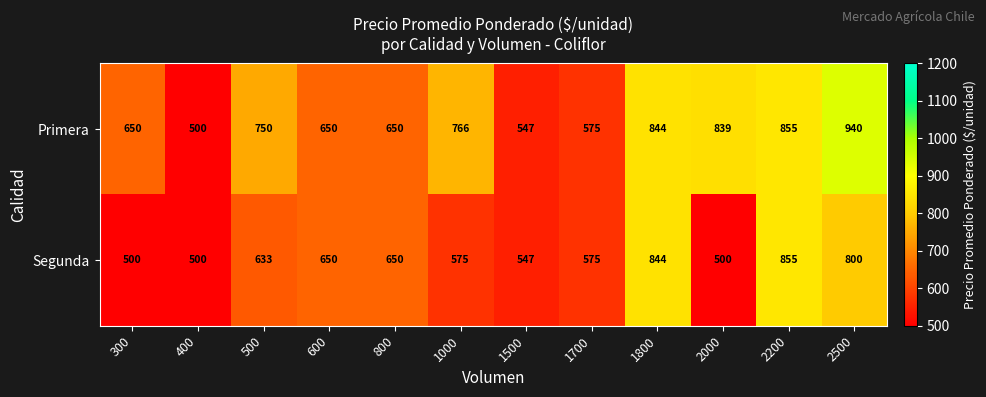

Which series changed the most between 300 and 1000?

Primera